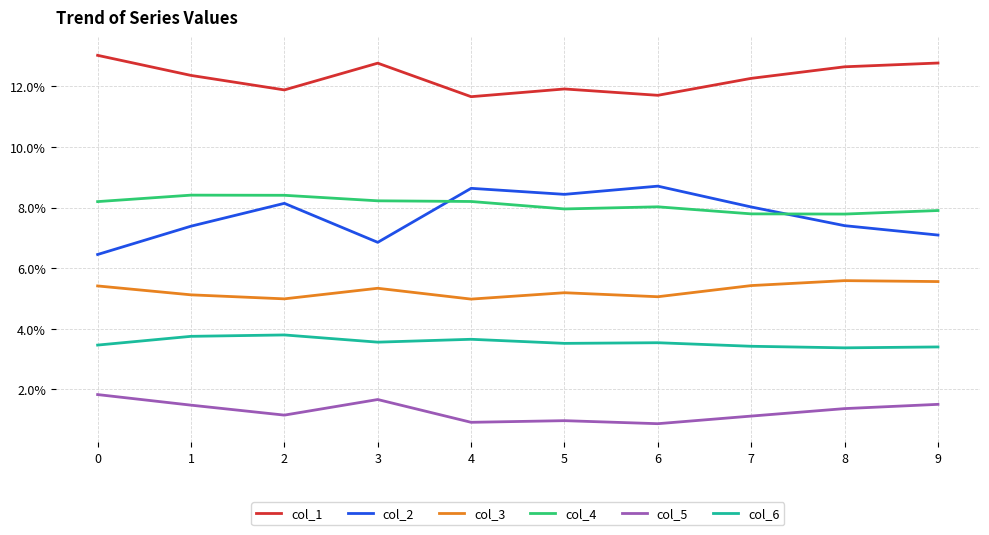

In col_5, how many points are higher than both neighbors (excluding endpoints)?

2